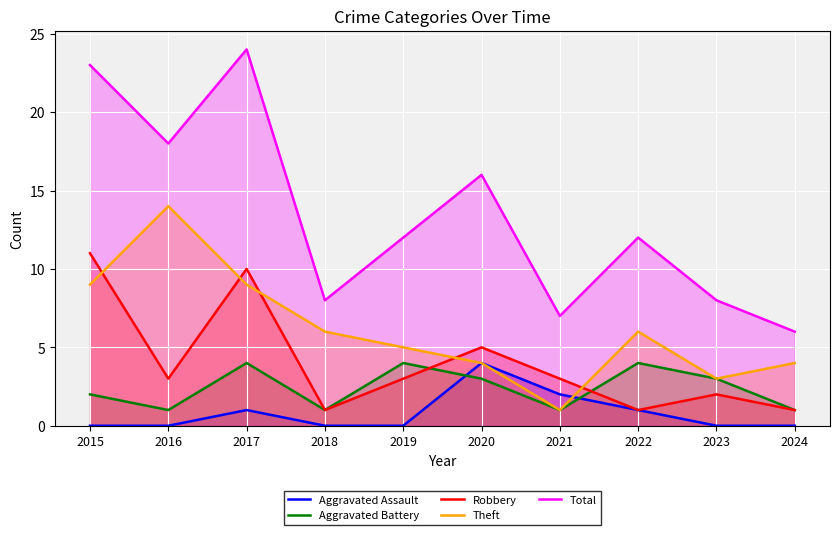

Reading left to right, transcribe all the data shown in this chart.

Aggravated Assault: 0	0	1	0	0	4	2	1	0	0
Aggravated Battery: 2	1	4	1	4	3	1	4	3	1
Robbery: 11	3	10	1	3	5	3	1	2	1
Theft: 9	14	9	6	5	4	1	6	3	4
Total: 23	18	24	8	12	16	7	12	8	6